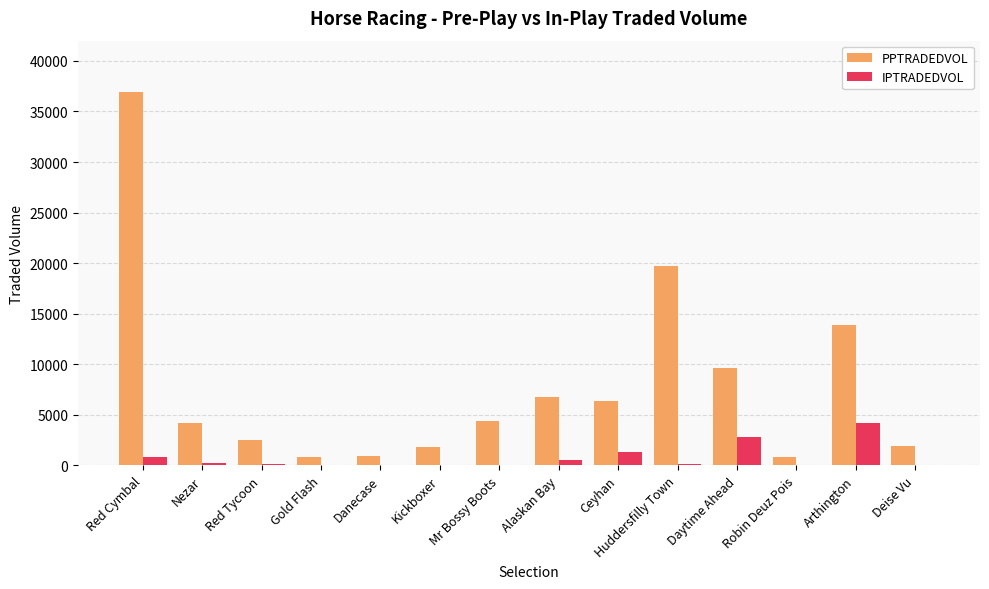

What is the average value of the PPTRADEDVOL series?

7905.4